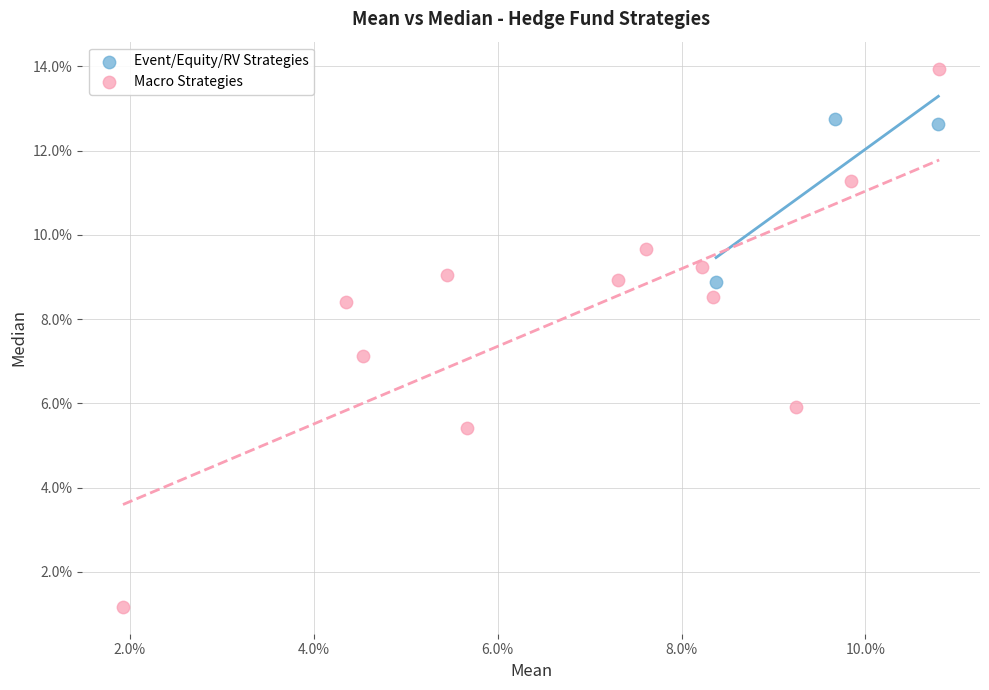

What are all the series names shown in the legend?

Event/Equity/RV Strategies, Macro Strategies